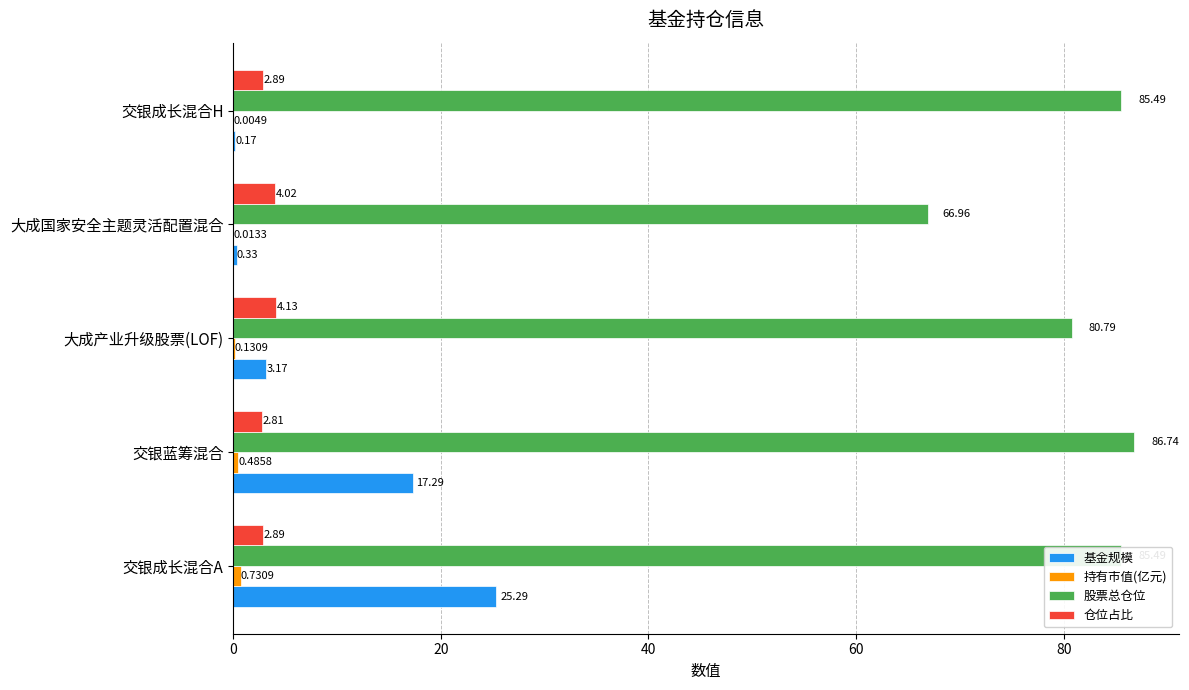

Count the number of categories in the chart.

5